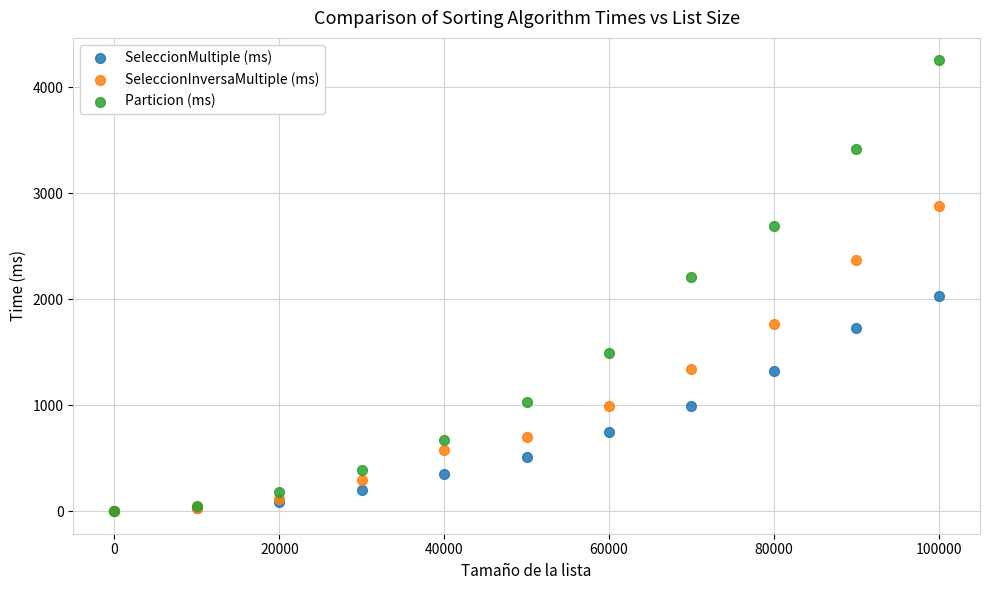

Which series contains the highest Y value?

Particion (ms)